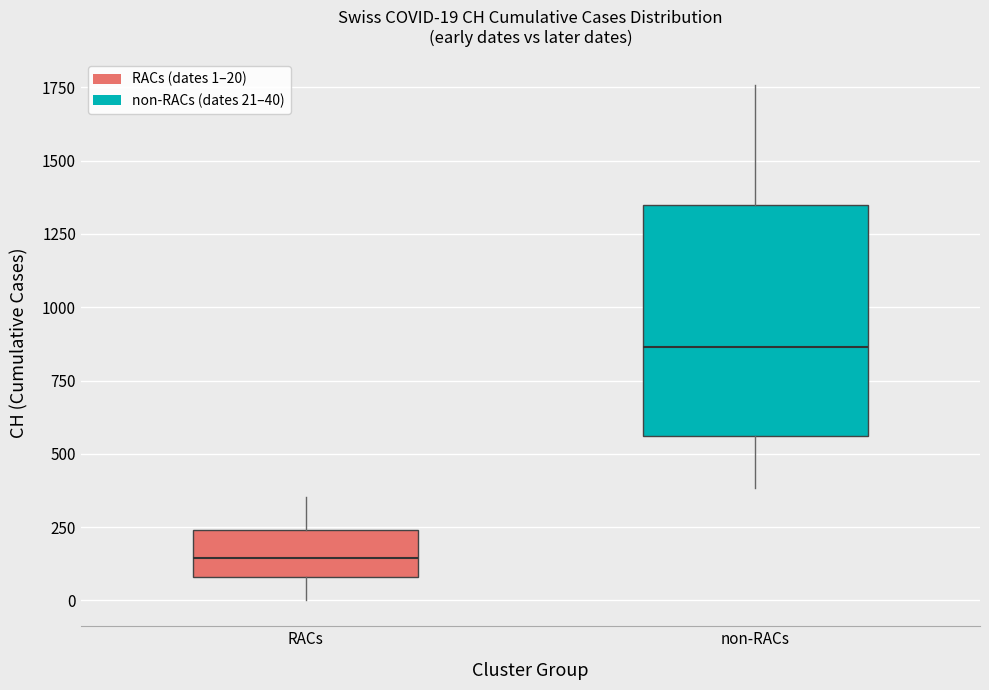

Comparing the boxes themselves (not the whiskers), which one is the tallest?

non-RACs